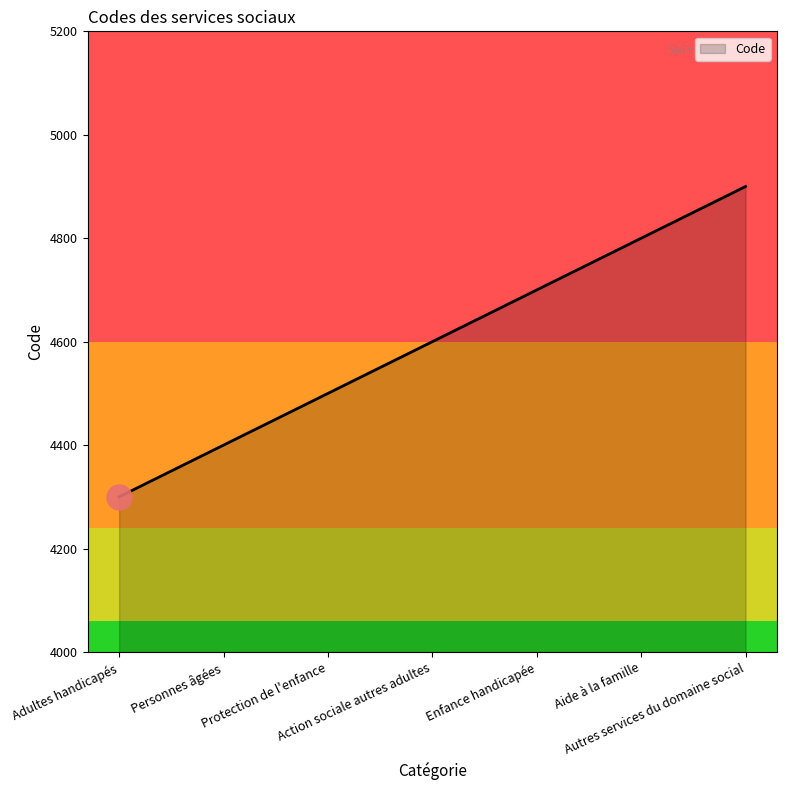

The chart shows a value of 4800 at Aide à la famille. True or false?

True